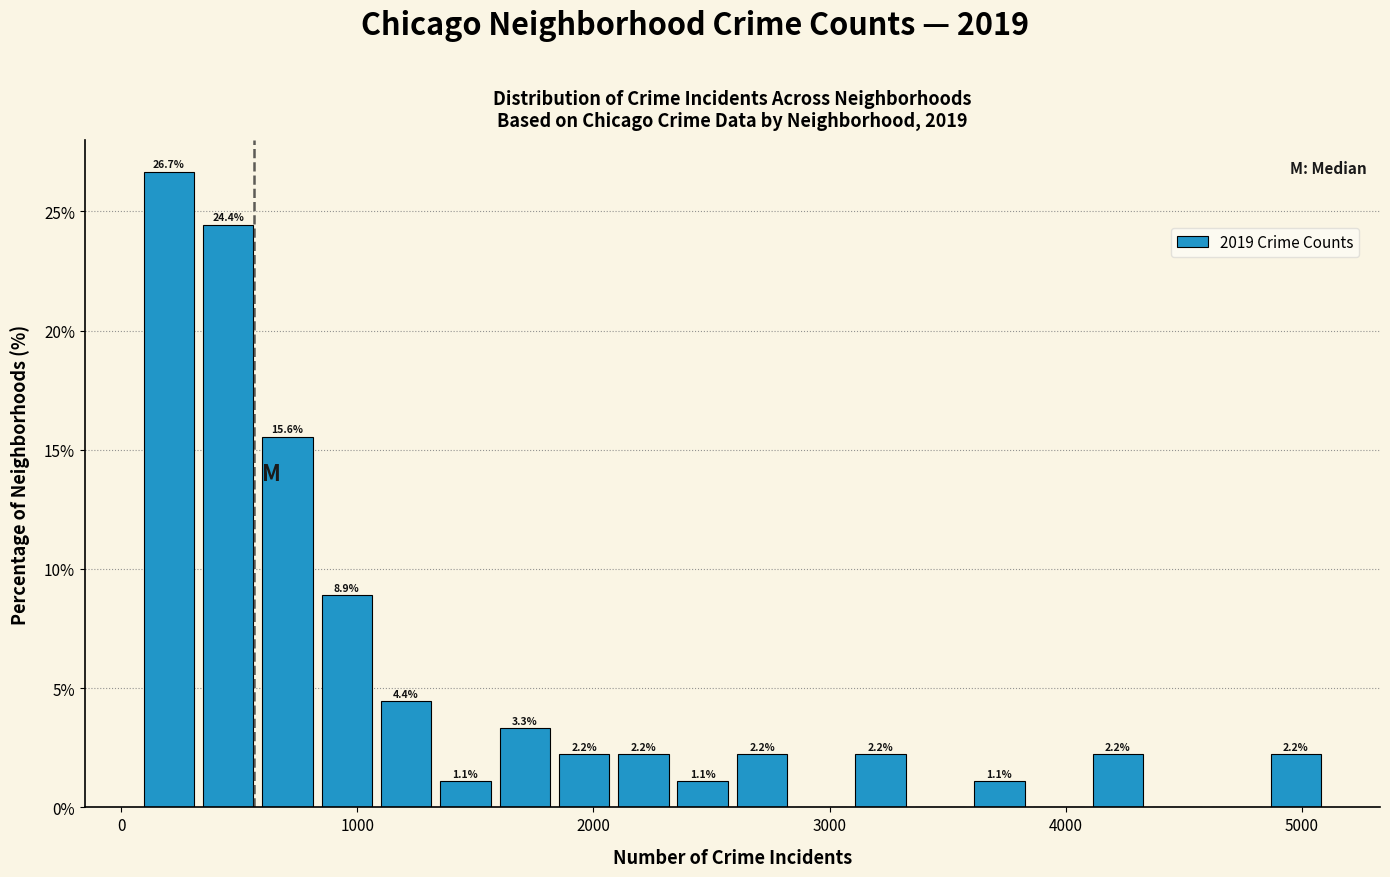

Around what value on the x-axis is the tallest bar? Give the approximate position of its centre, as read against the axis.

200